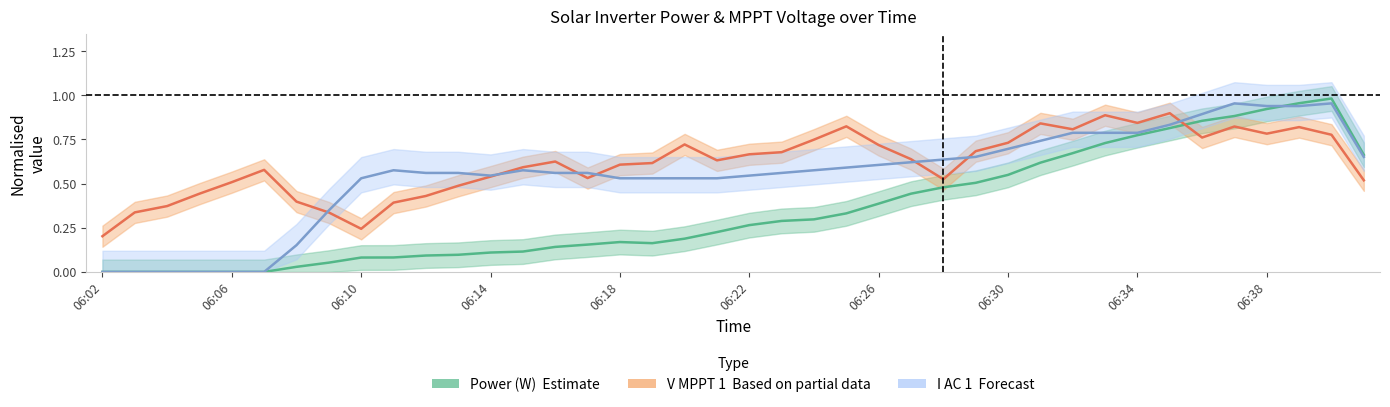

True or false: I AC 1 – Forecast has a value of 0.8 at 23.

False